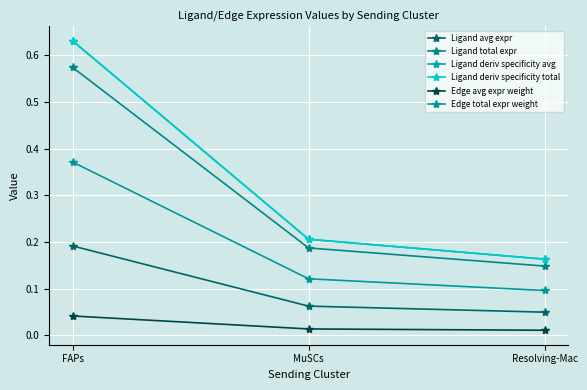

The Ligand avg expr series shows 0.0 at Resolving-Mac. True or false?

False